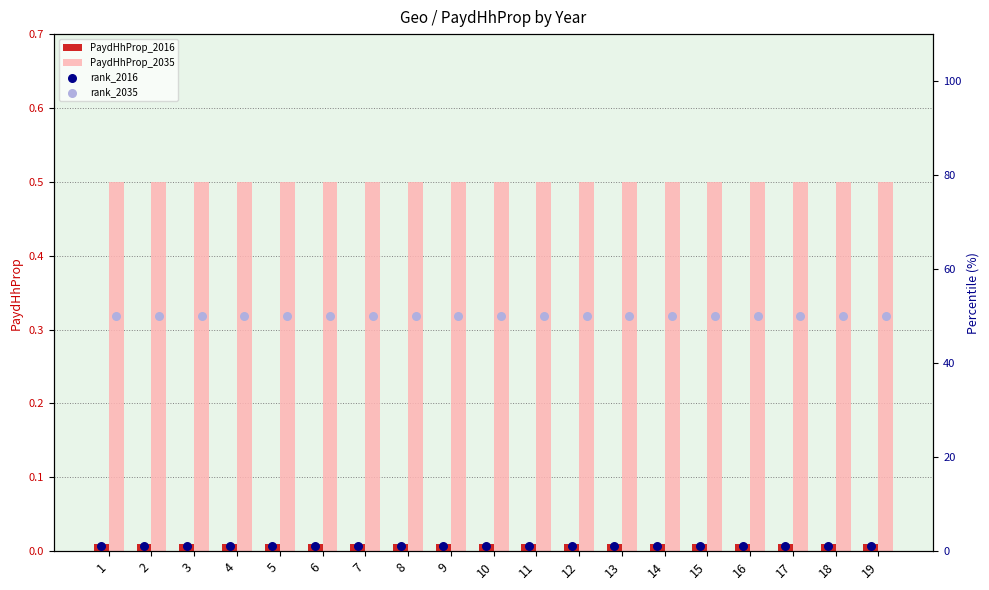

Which series reaches the minimum Y coordinate?

PaydHhProp_2016